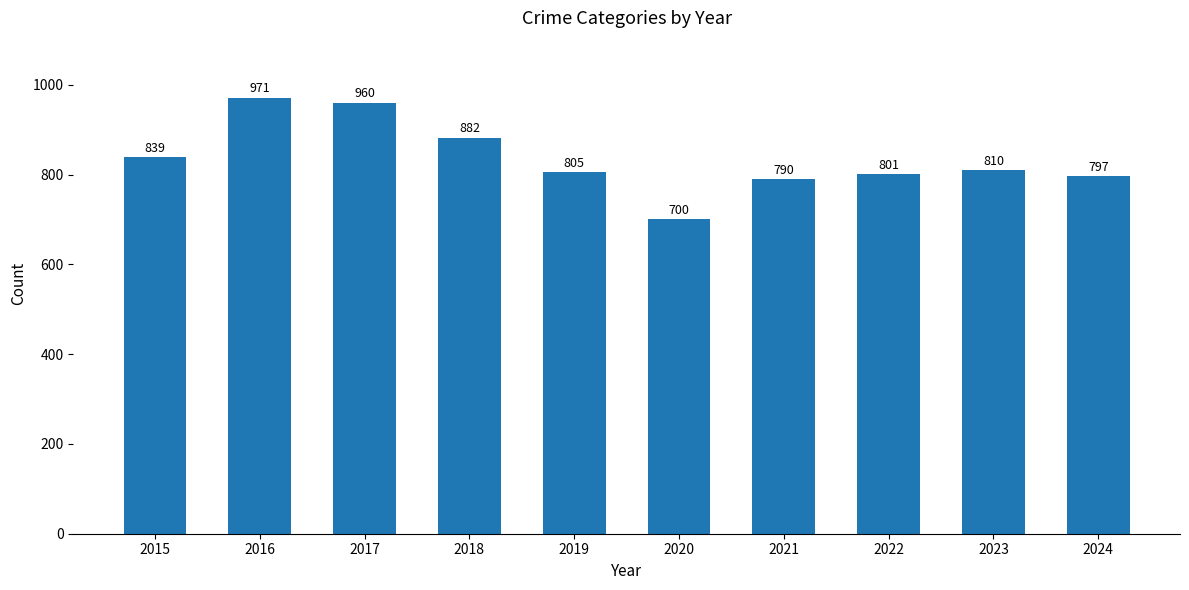

What is the difference between the values at 2017 and 2015?

121